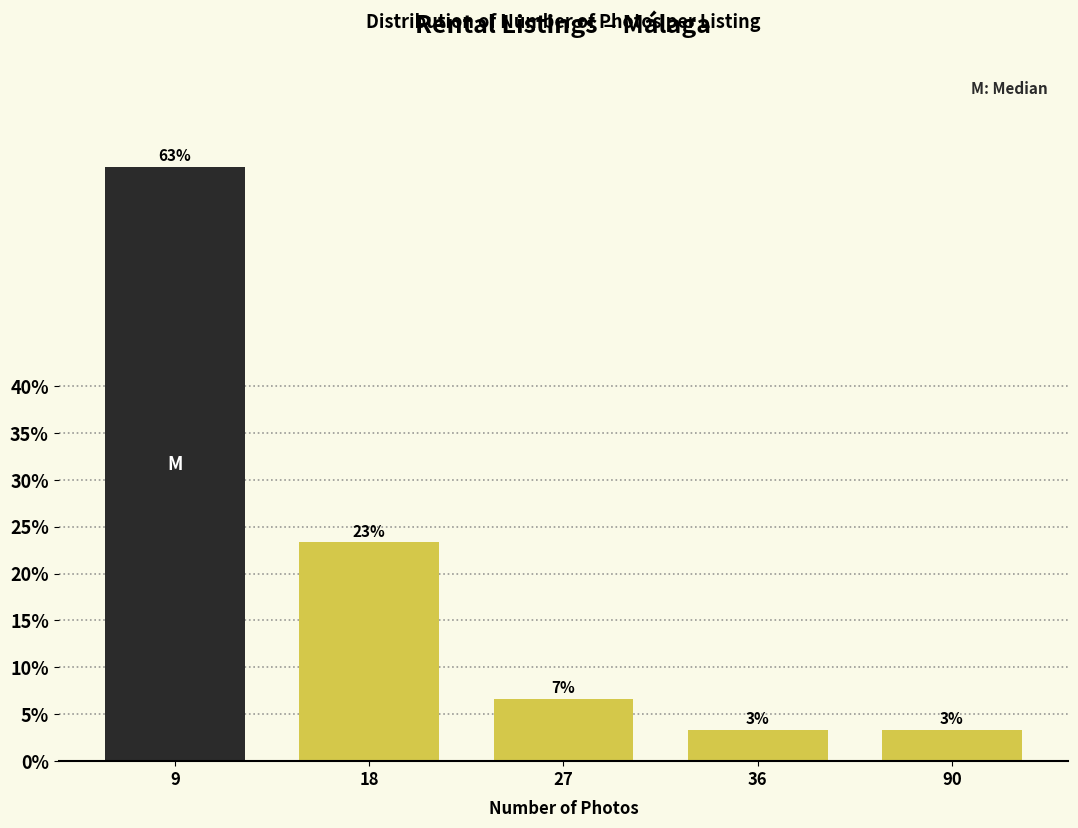

Are the bars horizontal?

No